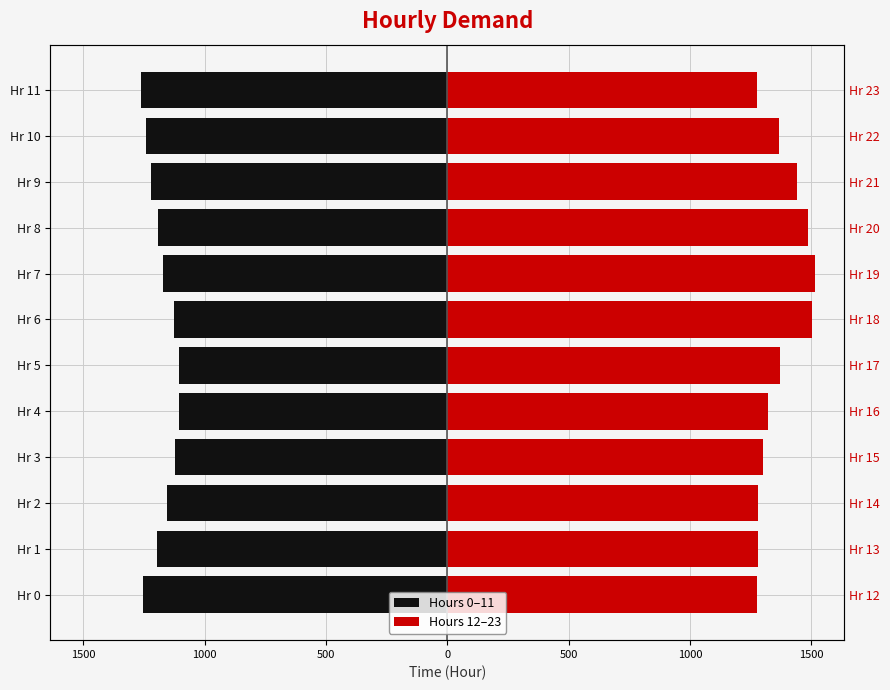

Rank the series by their average value, from highest to lowest.

Hours 12–23, Hours 0–11